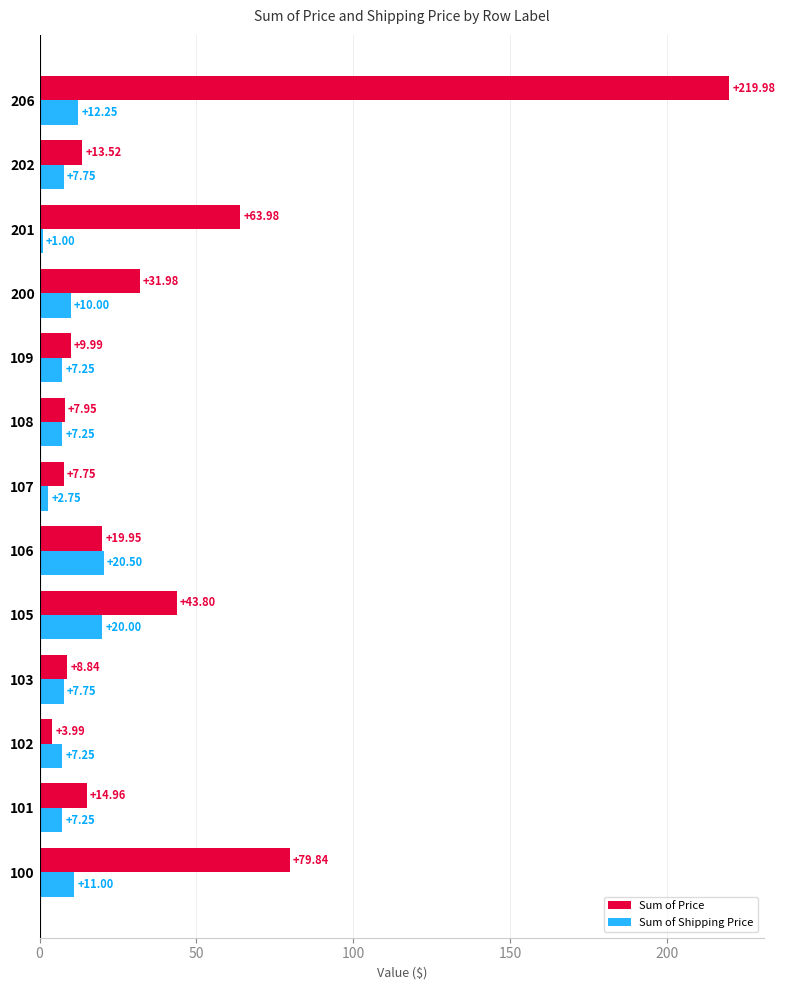

Which series changed the most between 100 and 109?

Sum of Price